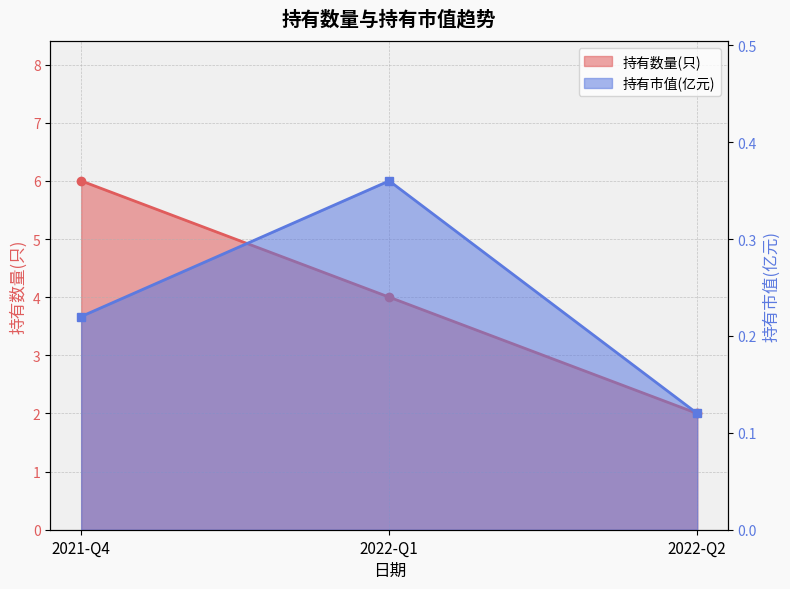

Which has a higher value, 2022-Q1 or 2022-Q2?

2022-Q1